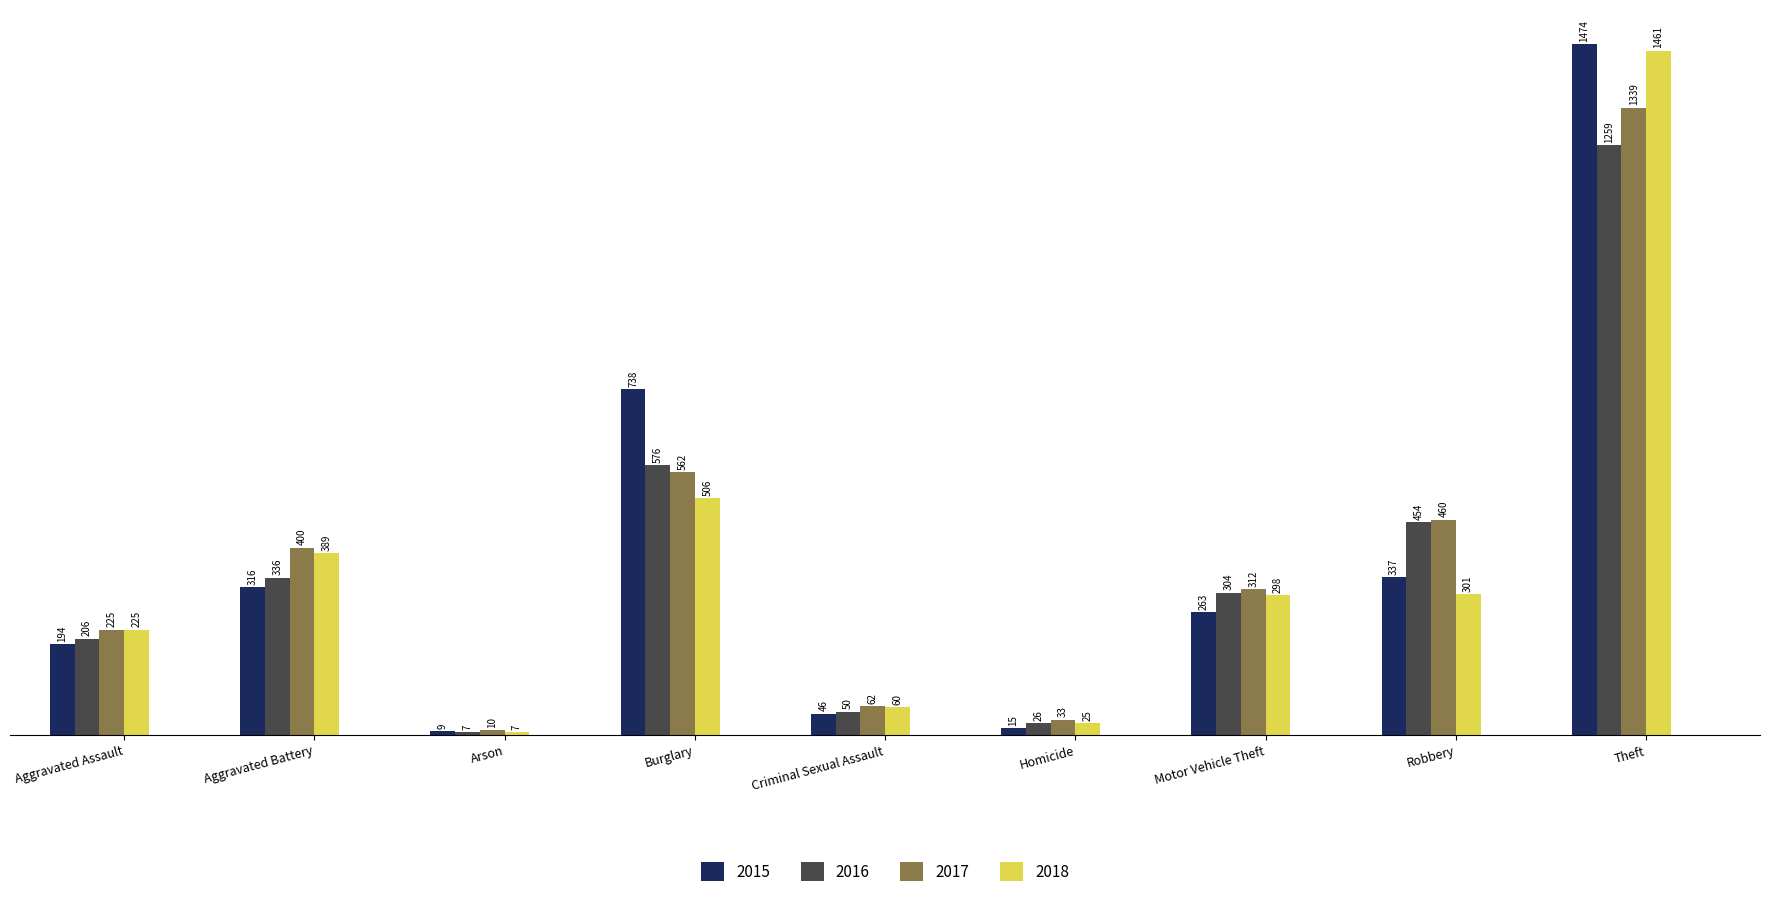

Reading right to left, extract all data points from this chart.

2015: 1474	337	263	15	46	738	9	316	194
2016: 1259	454	304	26	50	576	7	336	206
2017: 1339	460	312	33	62	562	10	400	225
2018: 1461	301	298	25	60	506	7	389	225